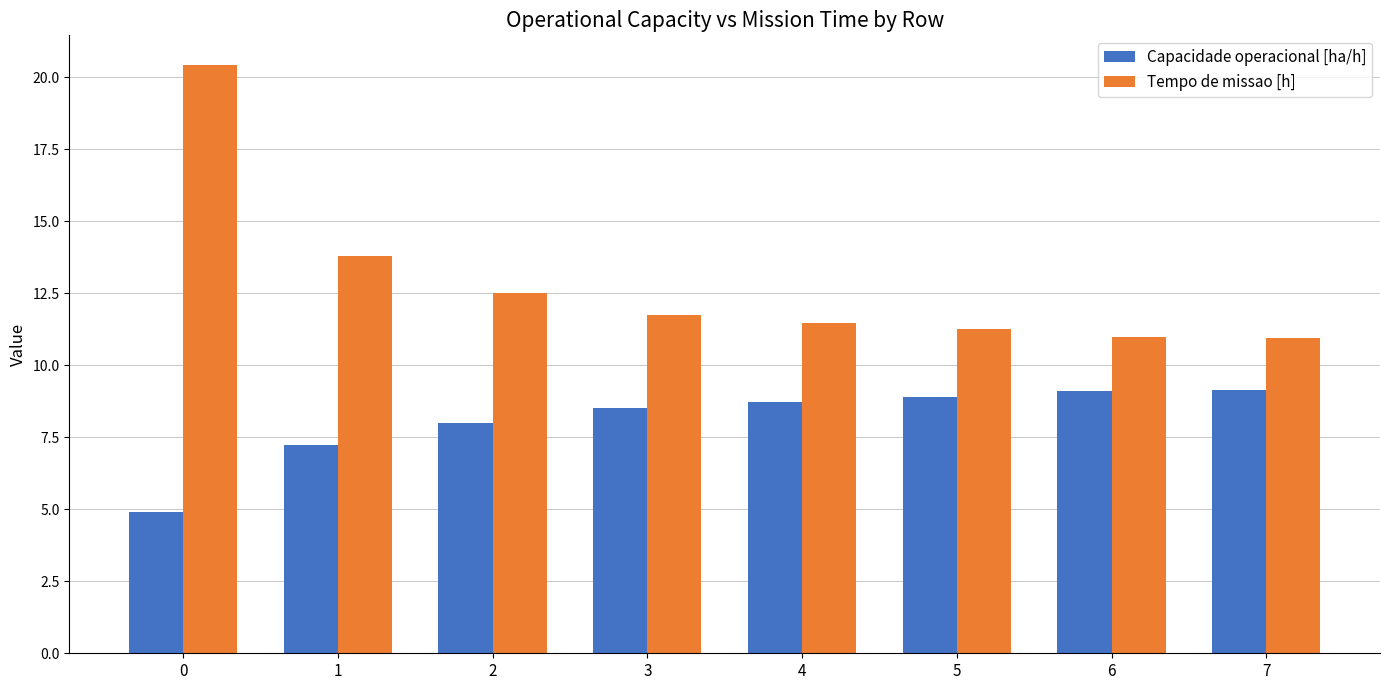

How many groups of bars are there?

8